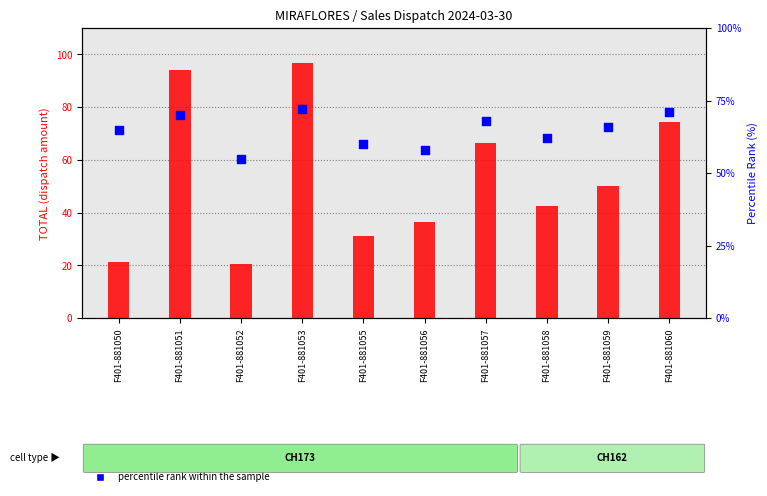

Which series reaches the minimum Y coordinate?

transformed count